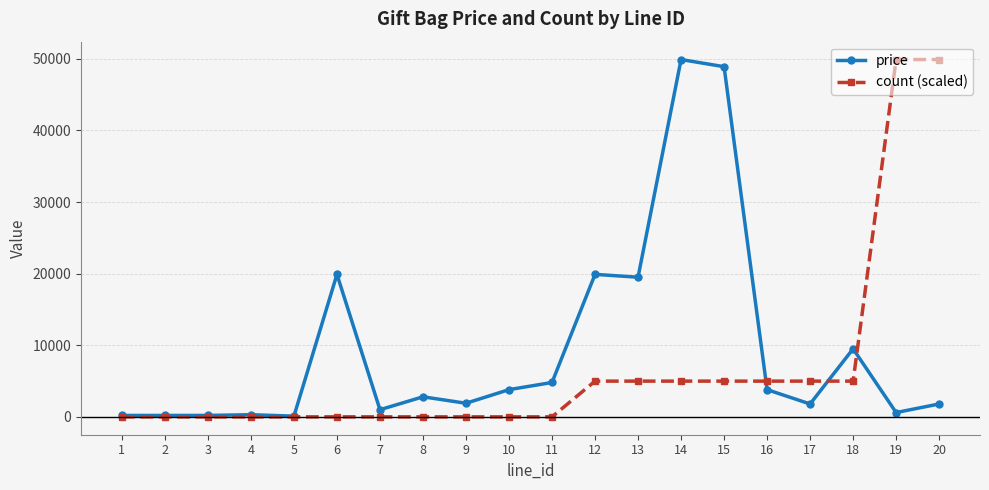

At 13, list the series in order from smallest to largest.

count (scaled), price